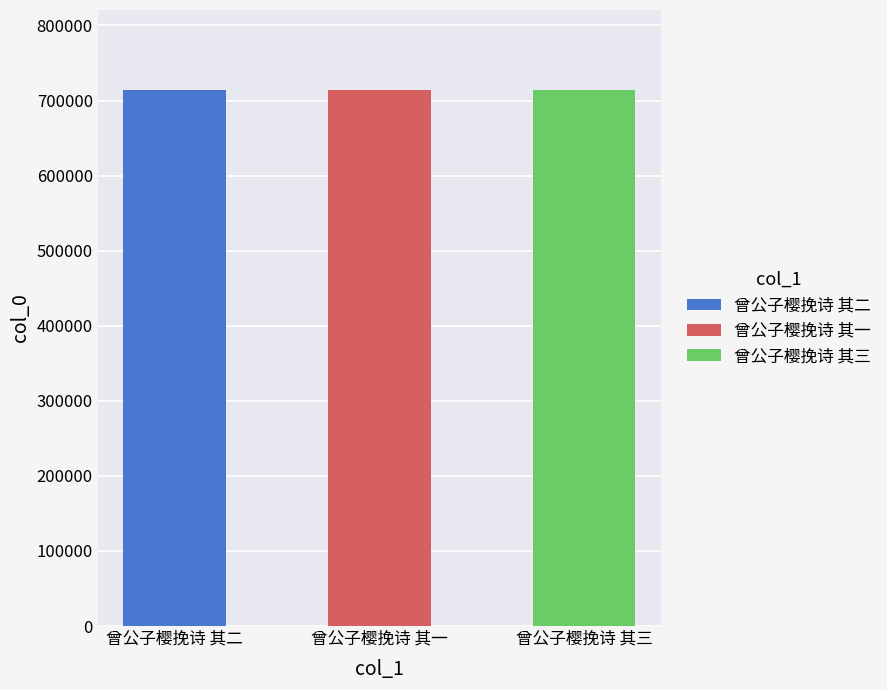

Which label corresponds to the smallest value in the chart?

曾公子樱挽诗 其一